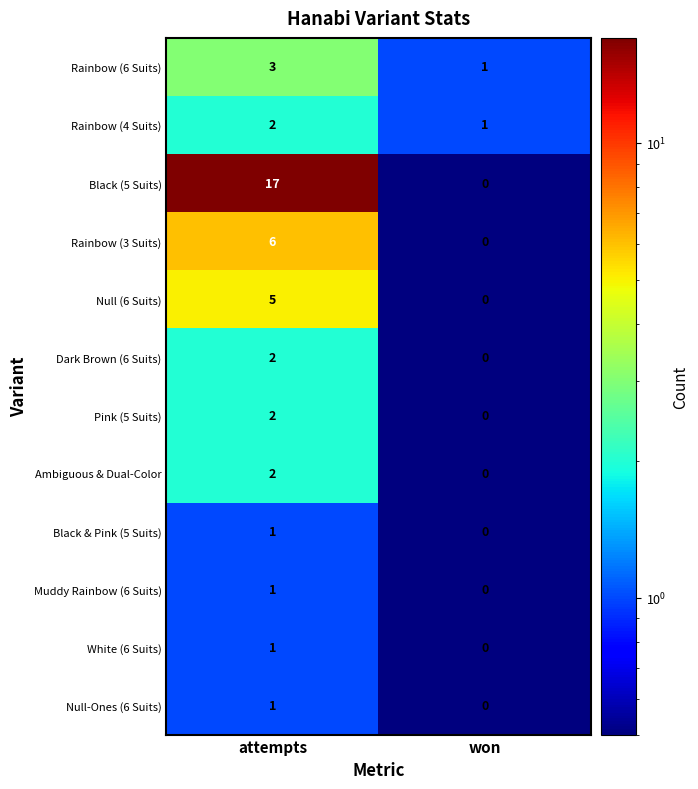

Is the value of Null-Ones (6 Suits) at attempts greater than the value of Pink (5 Suits) at attempts?

No